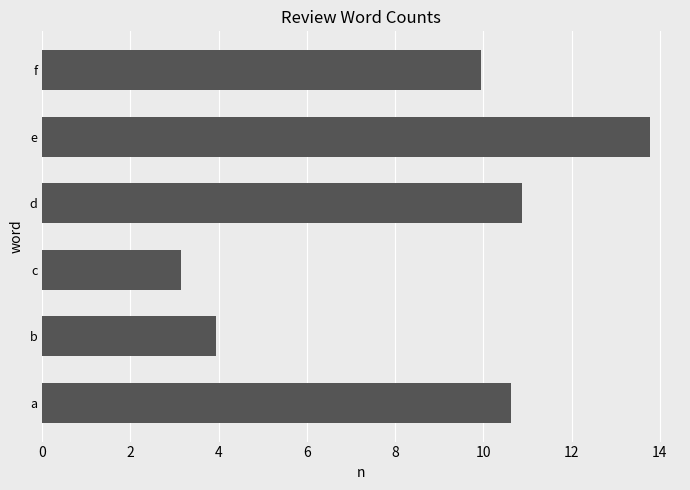

Is it true that the value at e is 13.8?

True